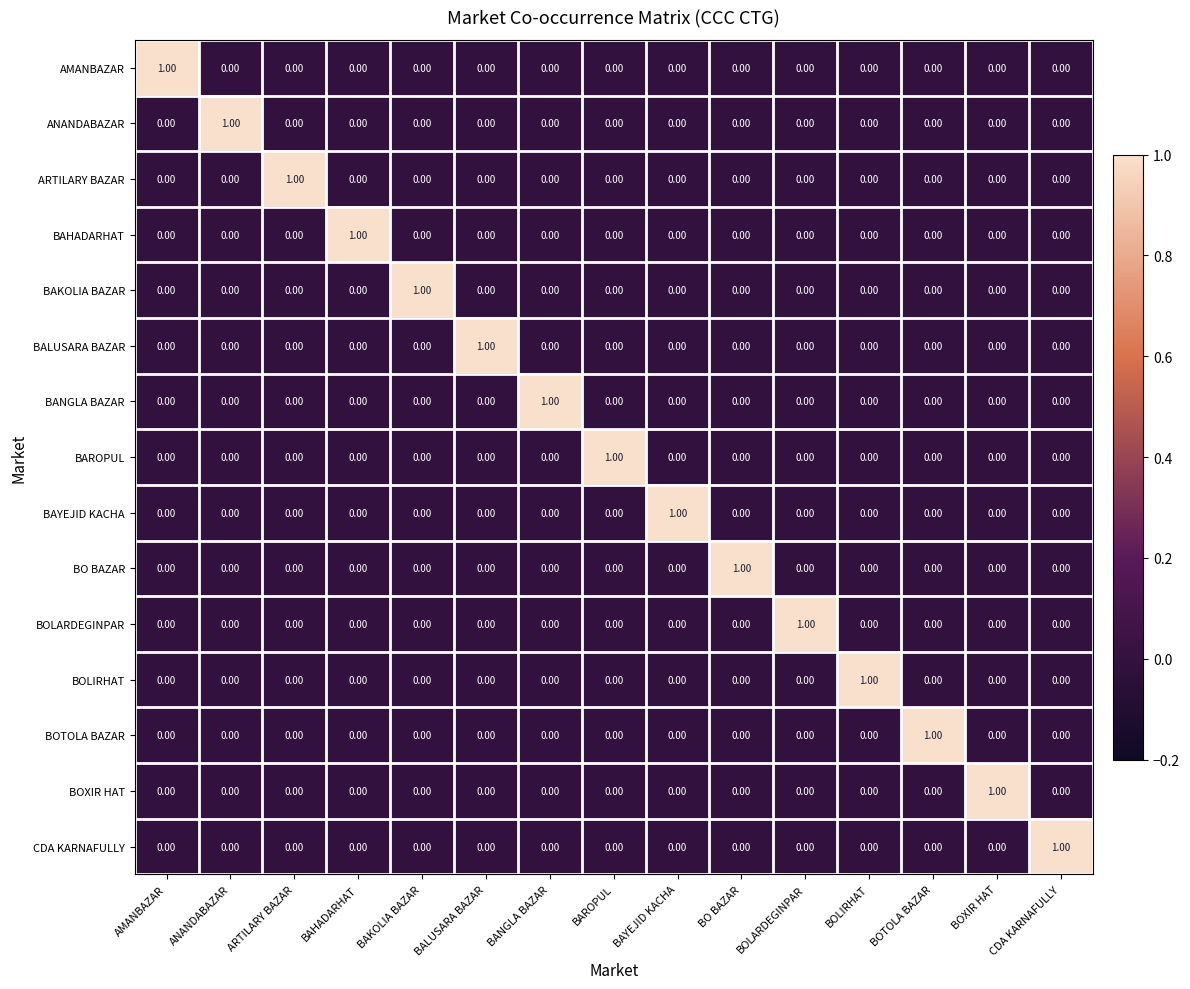

At how many categories does at least one series exceed 0?

15